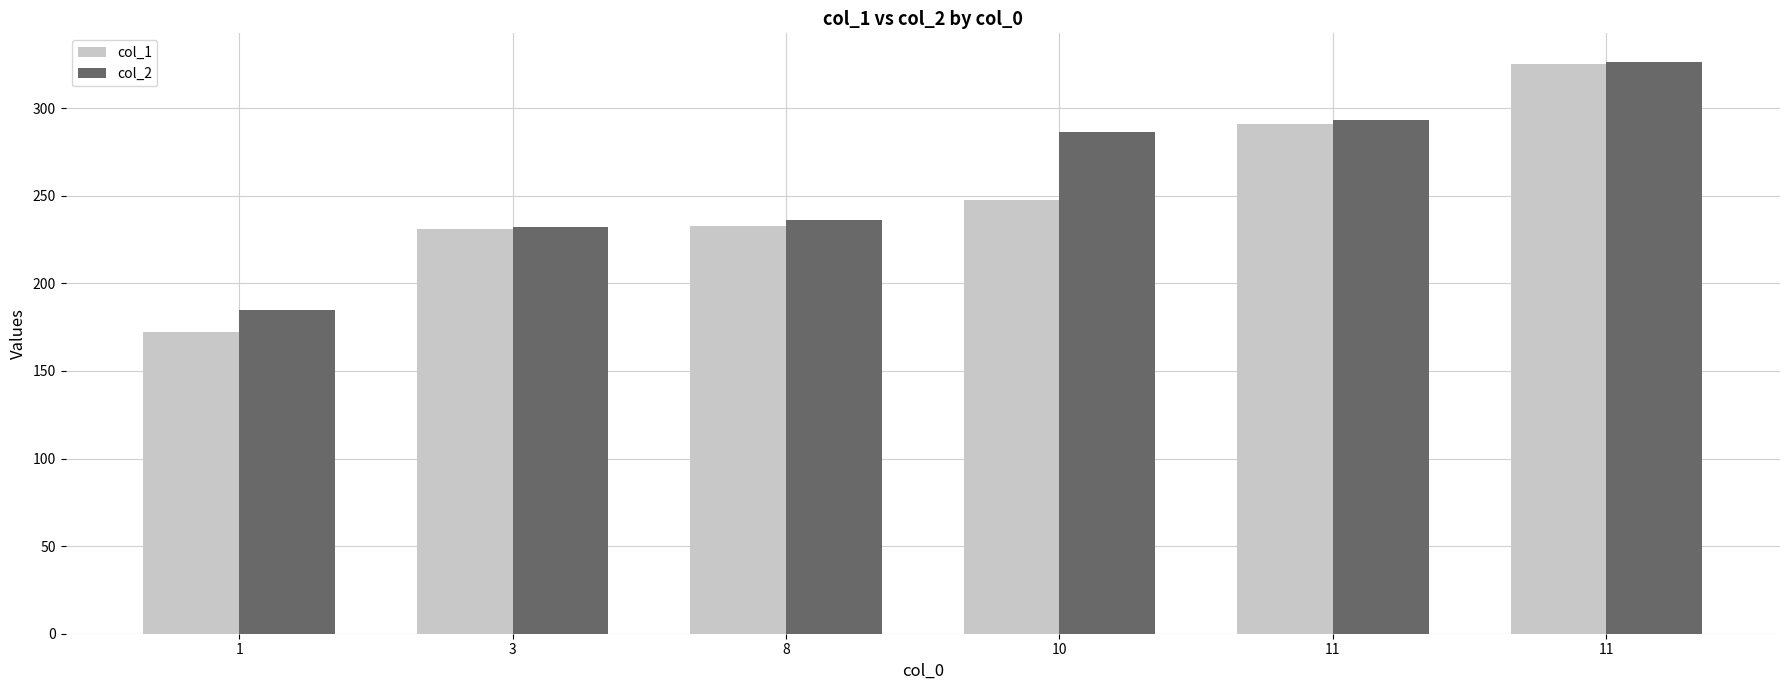

Which series has the largest total across all categories?

col_2